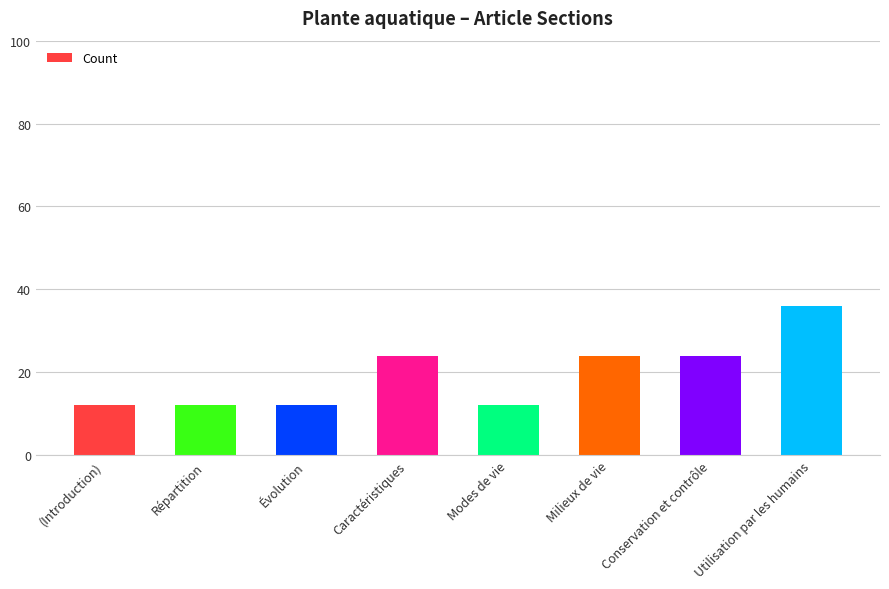

What is the sum of all values?

156